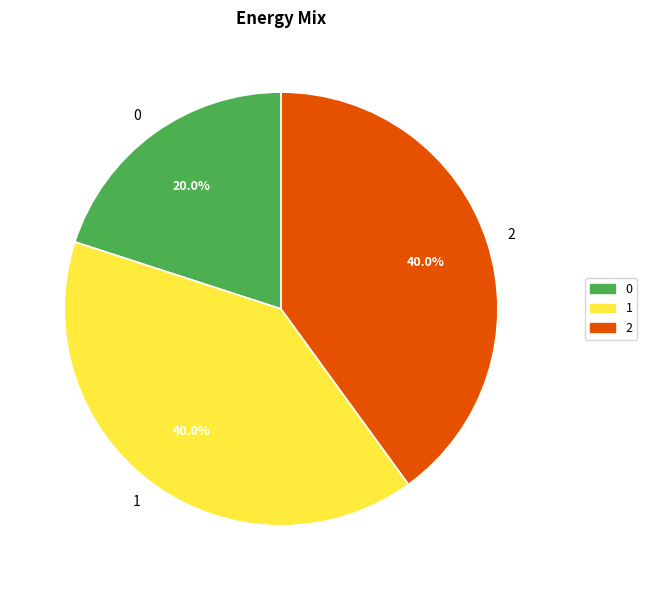

Count the number of slices in the pie.

3